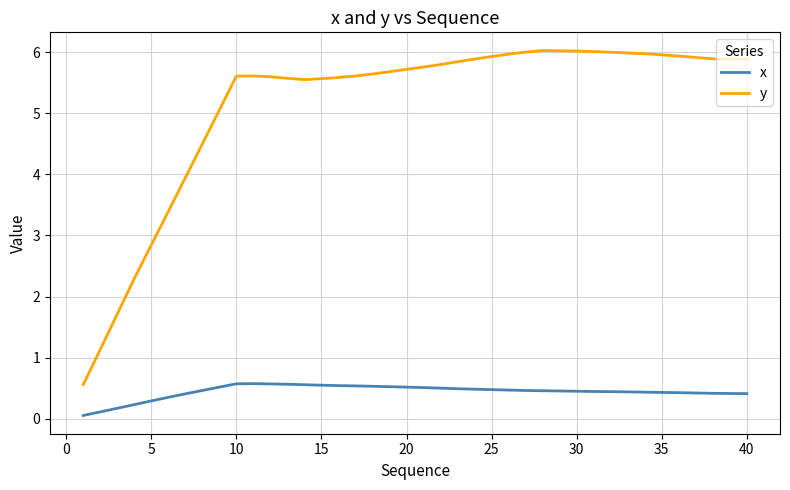

What is the minimum value for y?

0.6